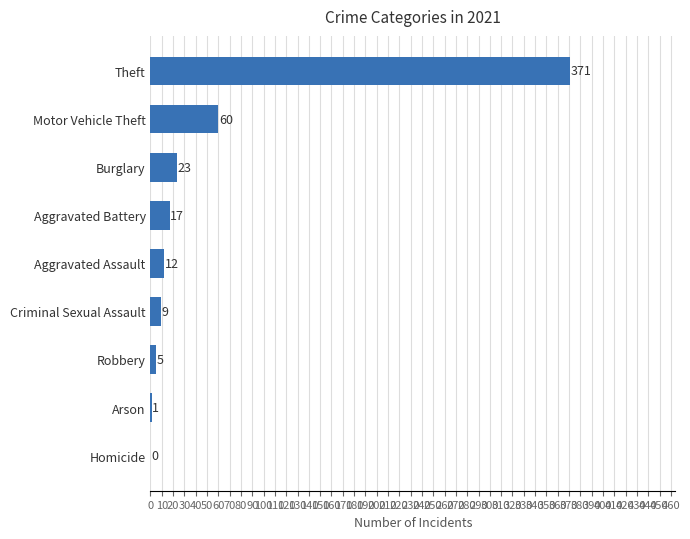

Between Aggravated Assault and Burglary, which is larger?

Burglary